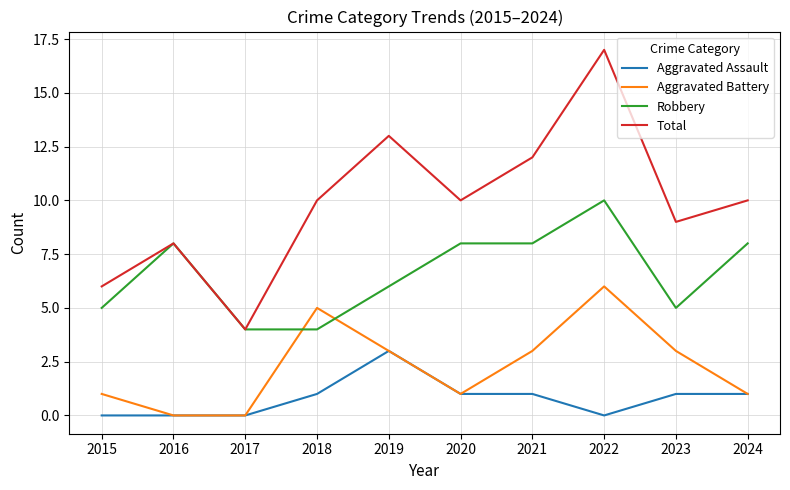

What is the average value of the Total series?

10